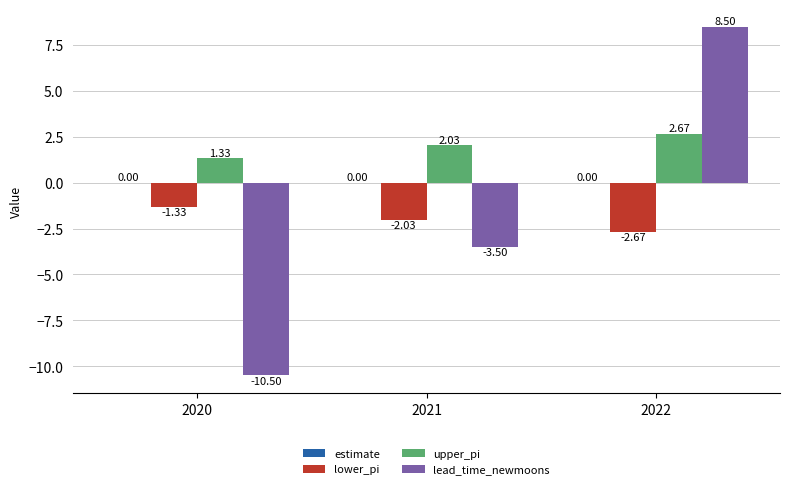

How many values in the upper_pi series are below 2?

1